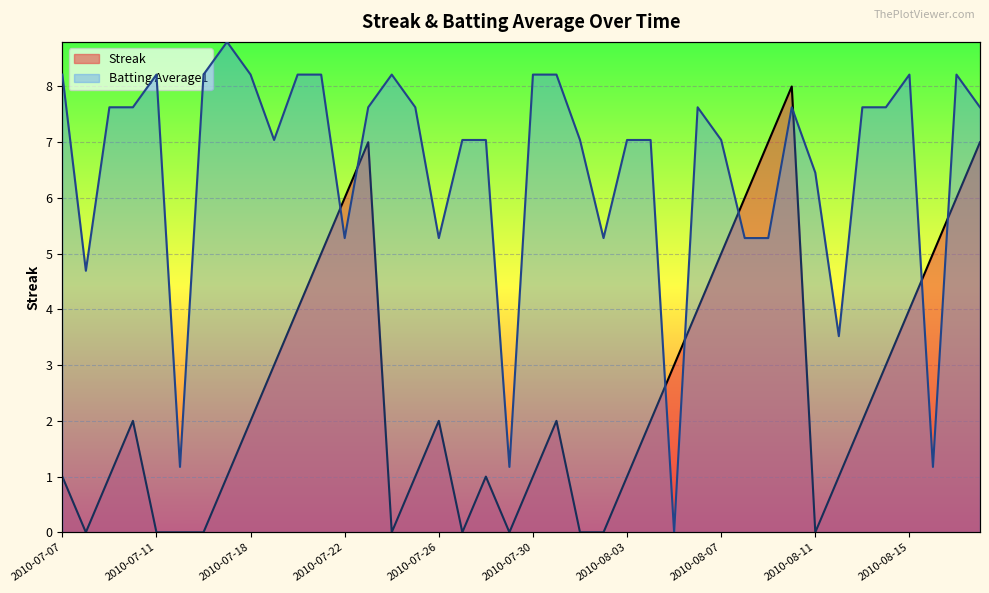

Where is Streak nearest to the value 4?

2010-07-20